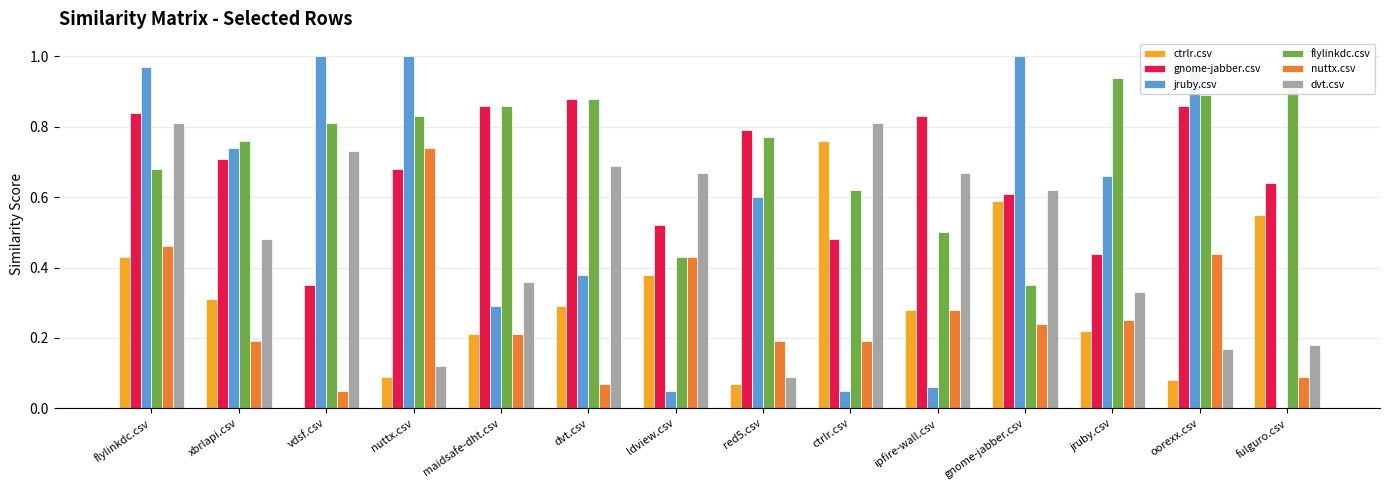

True or false: dvt.csv has a value of 0.7 at ipfire-wall.csv.

True